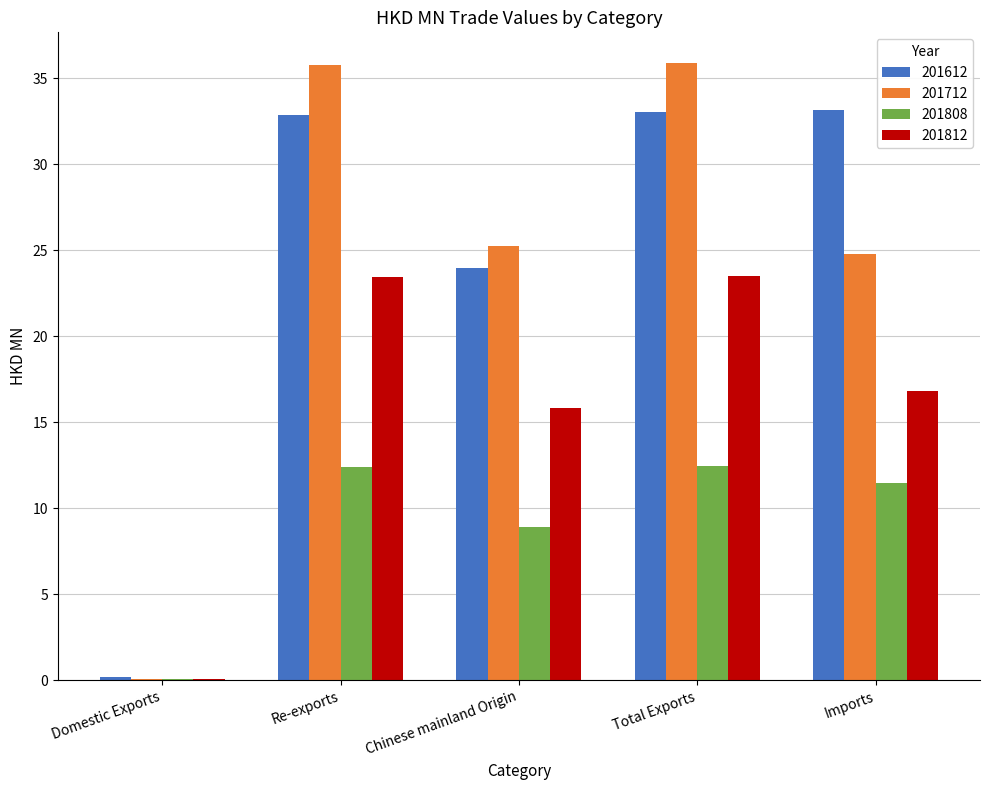

Is the value of 201712 at Imports greater than the value of 201808 at Re-exports?

Yes